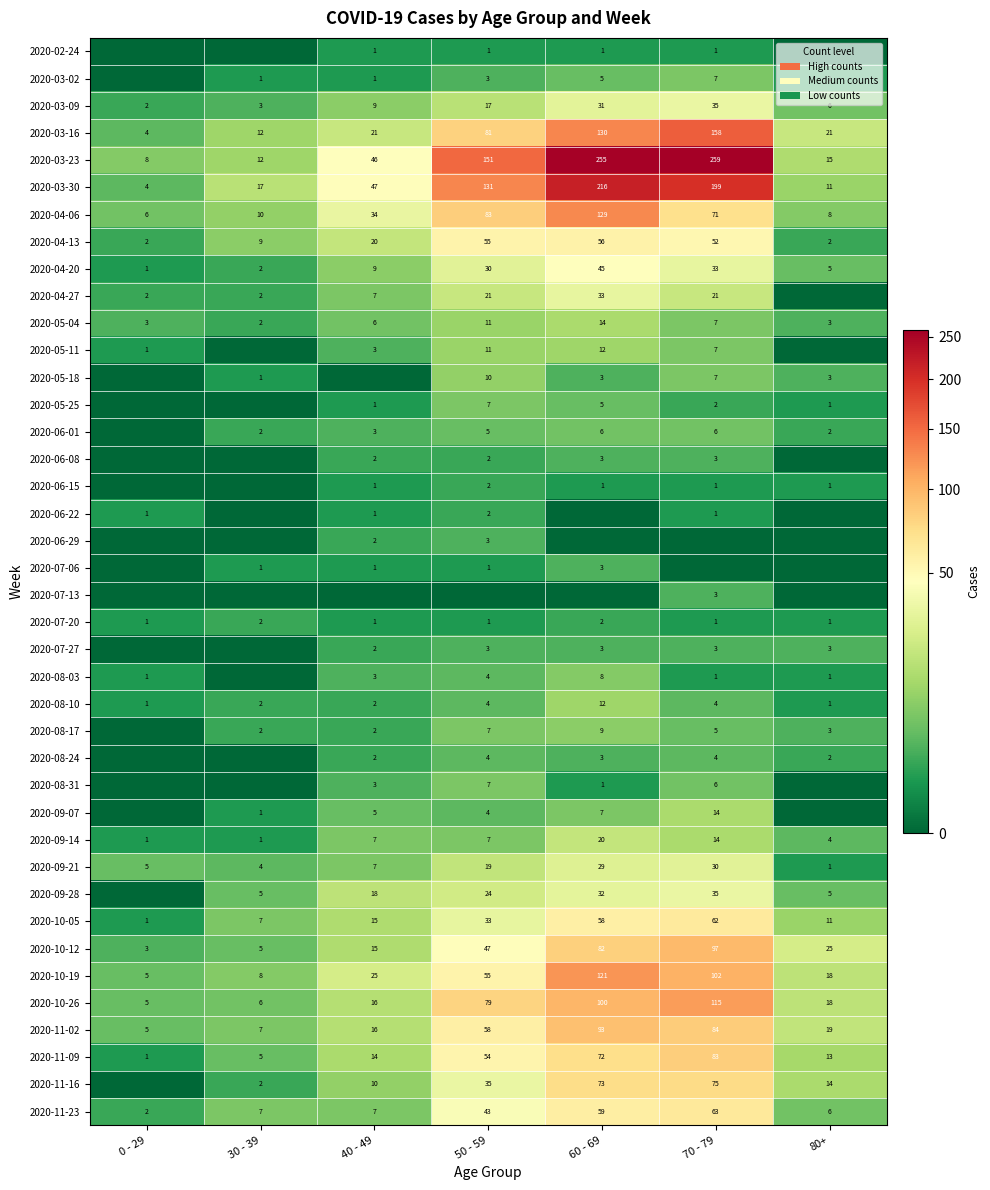

Between 50 - 59 and 60 - 69, which is larger?

50 - 59